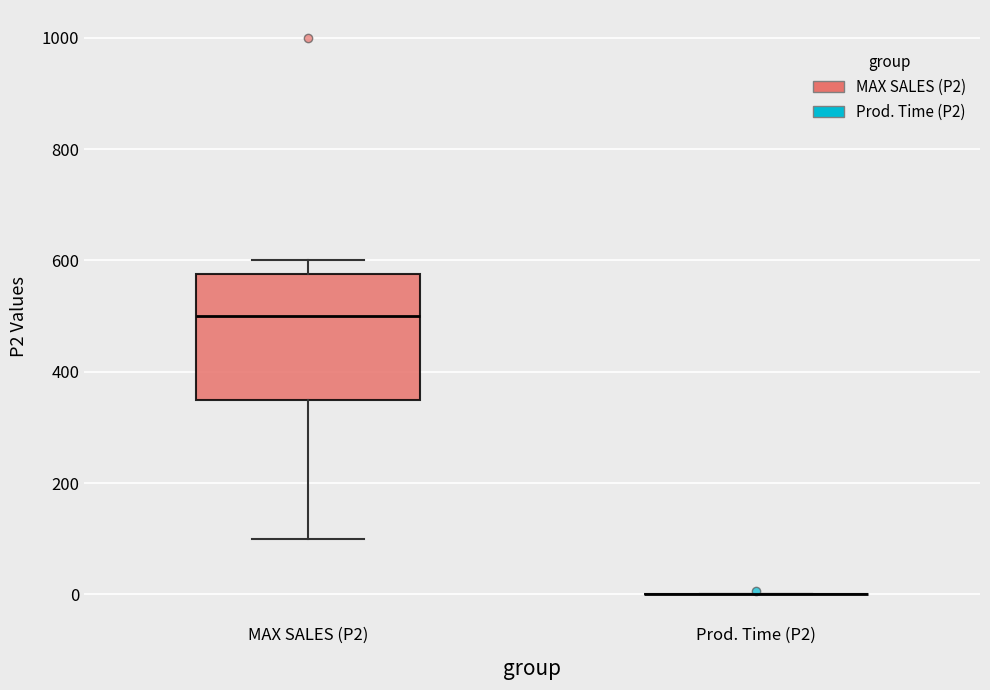

Which box is the tallest, from its lower edge to its upper edge?

MAX SALES (P2)